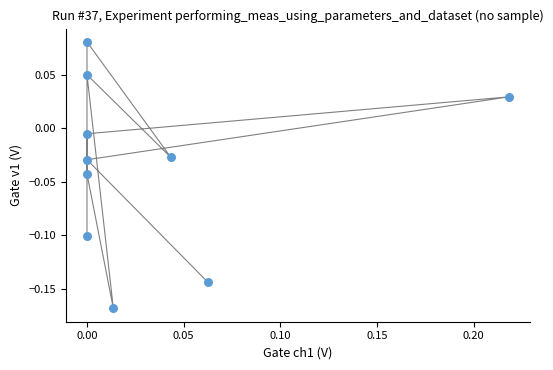

How many points are shown in the scatter plot?

10